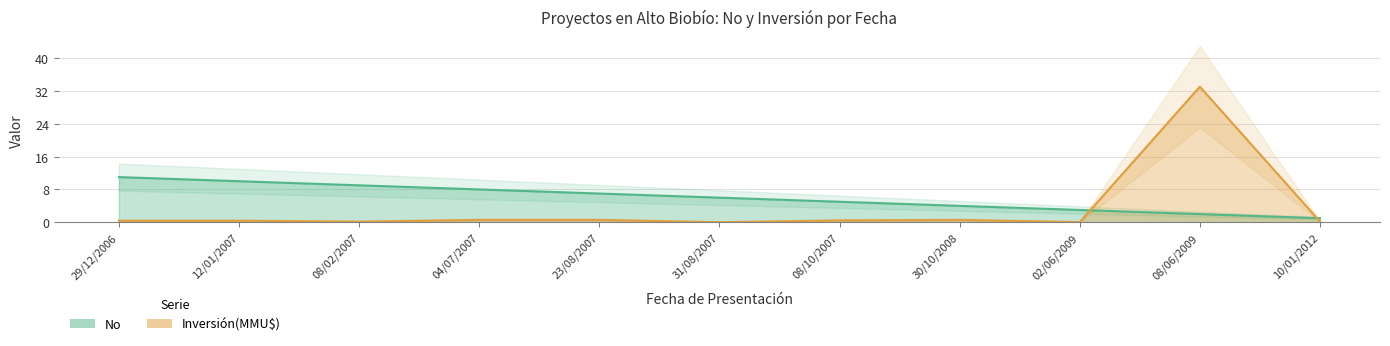

At which category does Inversión(MMU$) reach its first local peak?

30/10/2008